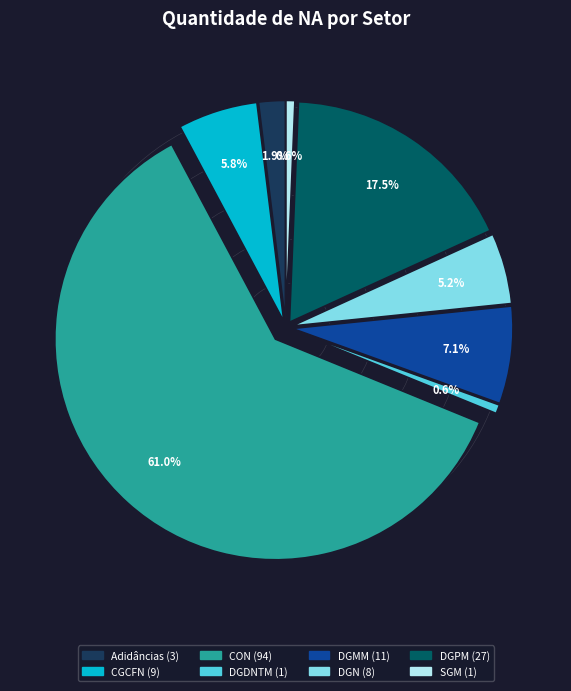

The SGM slice represents 11% of the pie. True or false?

False